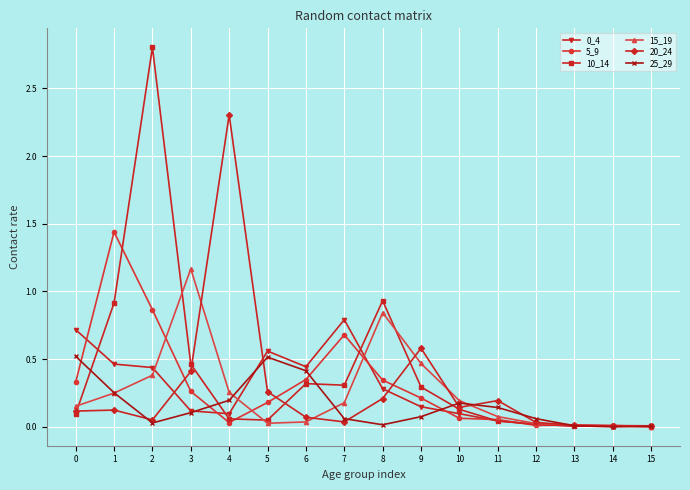

Is the value of 0_4 at 9 greater than the value of 20_24 at 13?

Yes